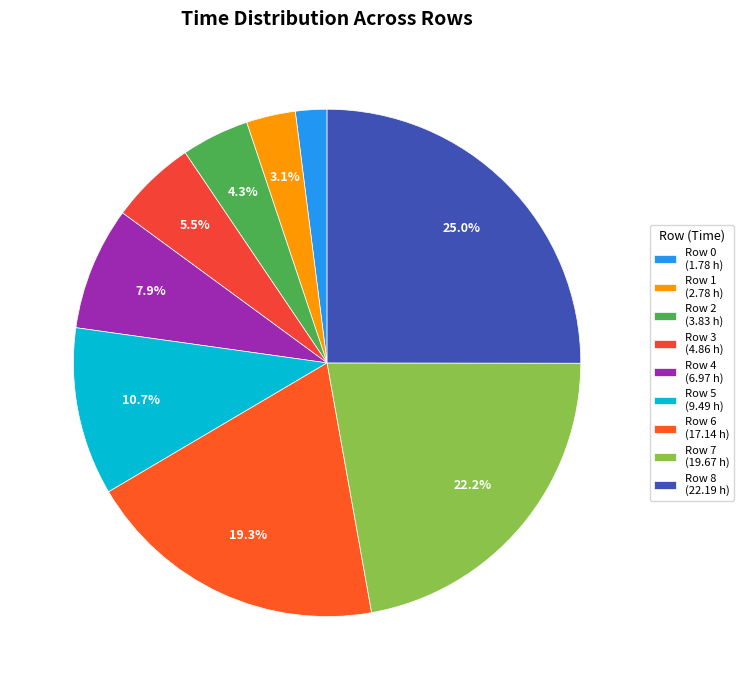

Approximately how many times larger is the value at Row 2 compared to Row 1?

1.4